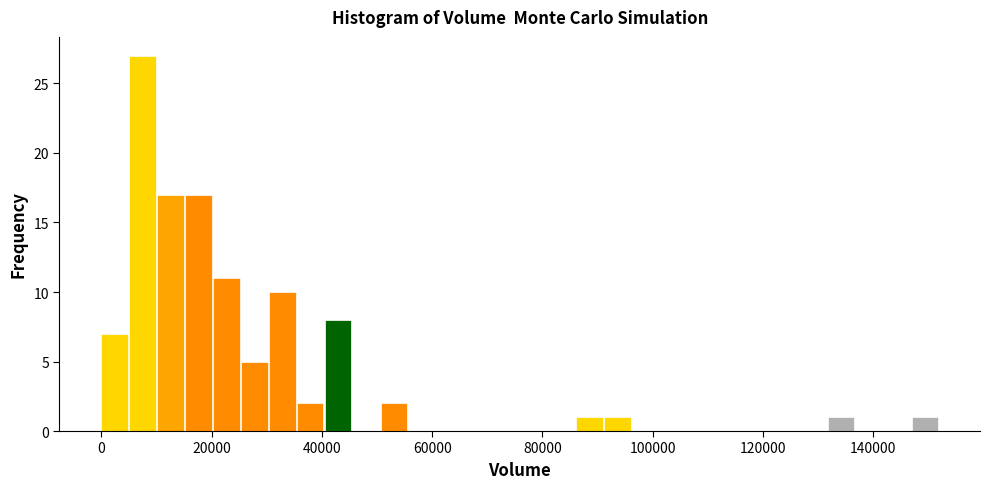

Read against the x-axis, roughly where is the centre of the tallest bar?

8000